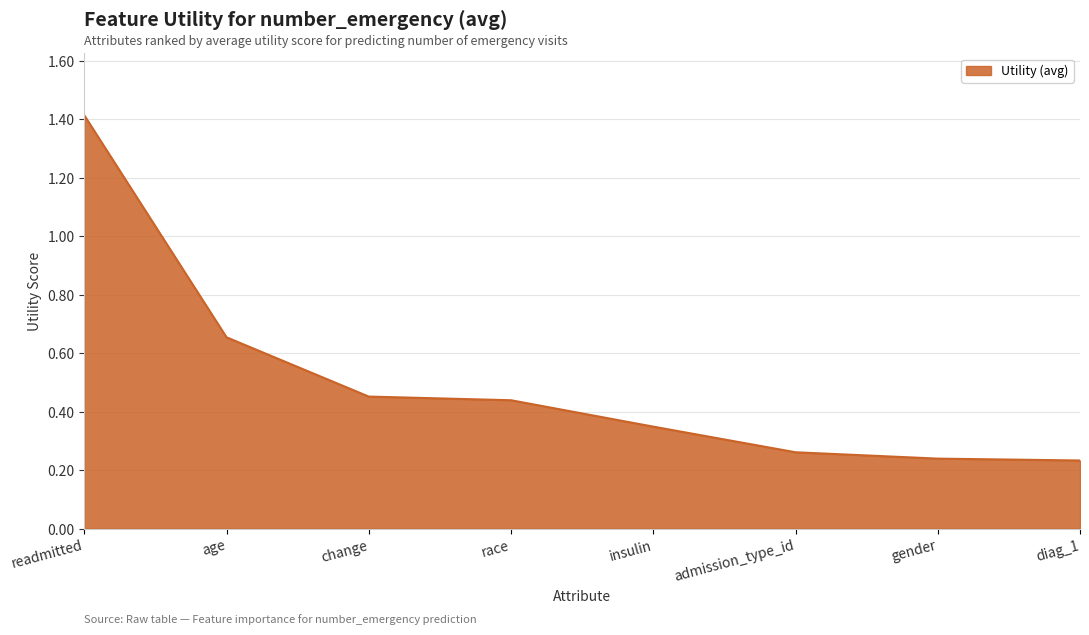

Count the values in the range 0 to 1.

7